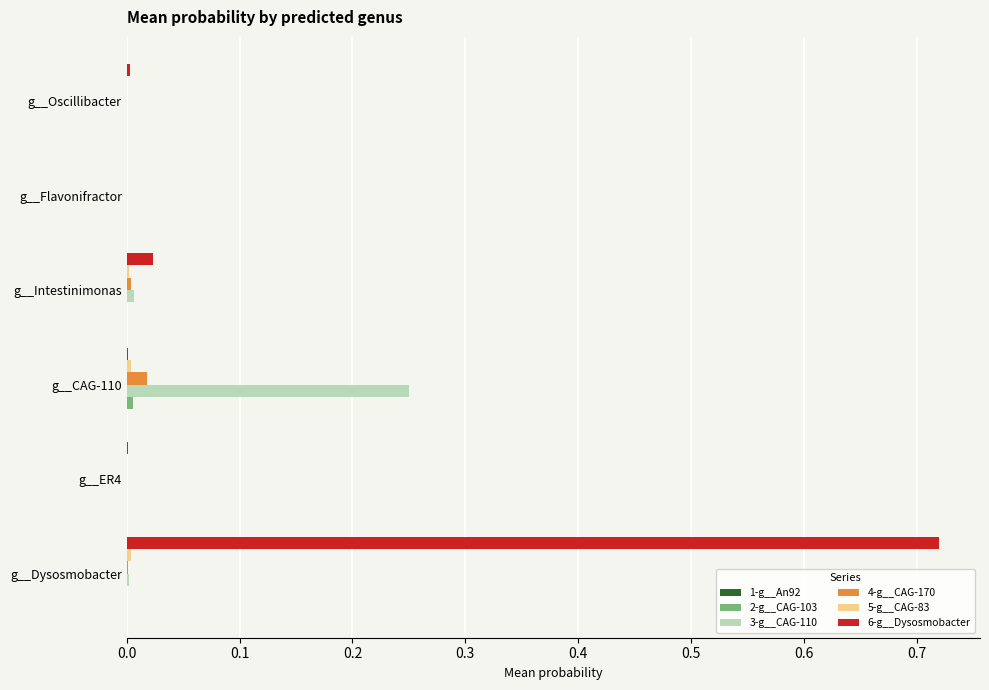

True or false: 4-g__CAG-170 has a value of 0.0 at g__Intestinimonas.

True